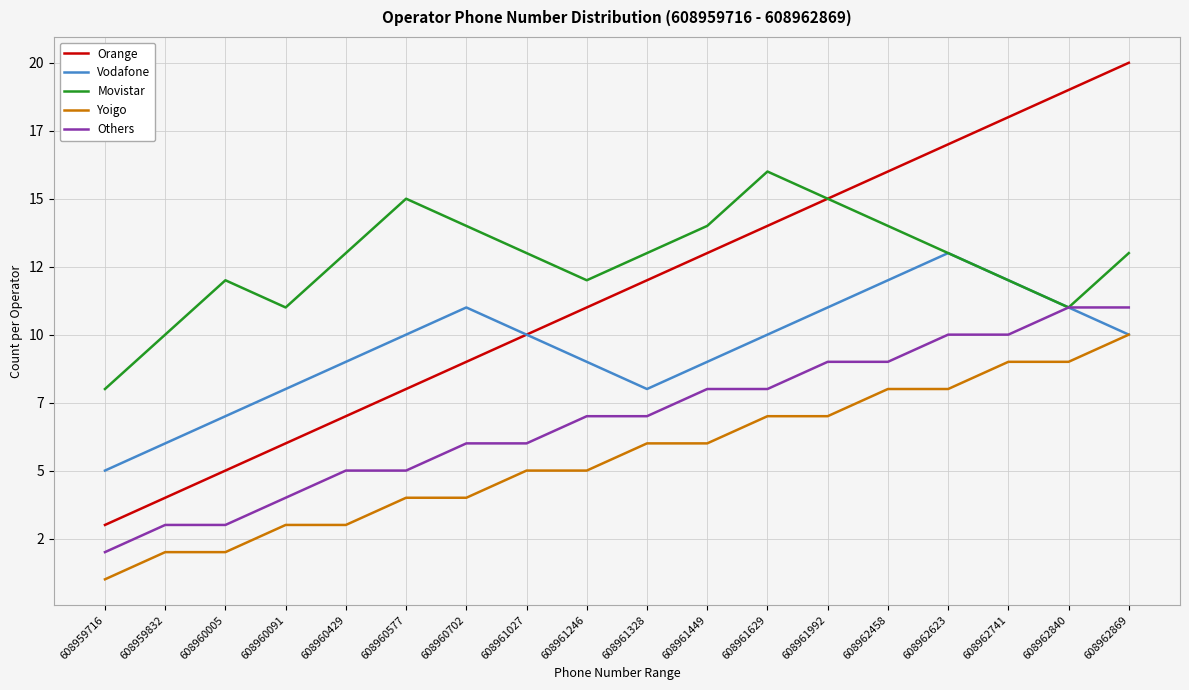

At which category does Movistar reach its first local peak?

608960005